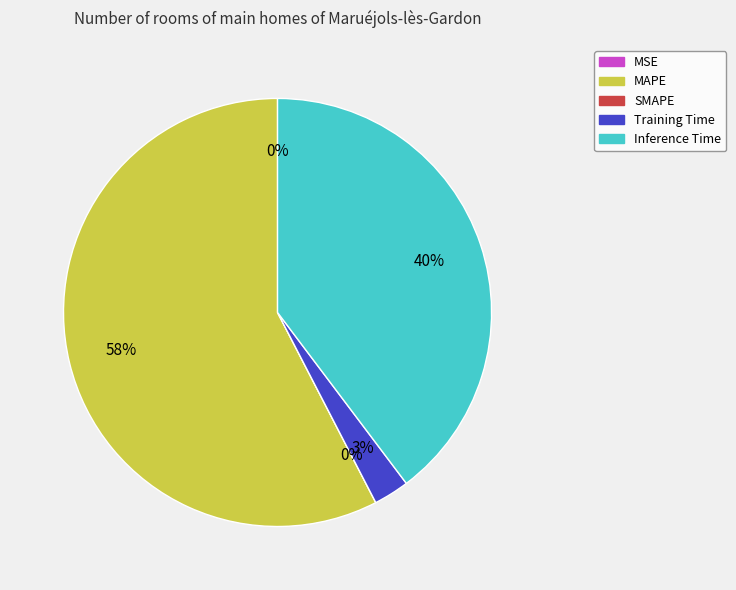

What is the total percentage of Training Time and MAPE?

60.3%